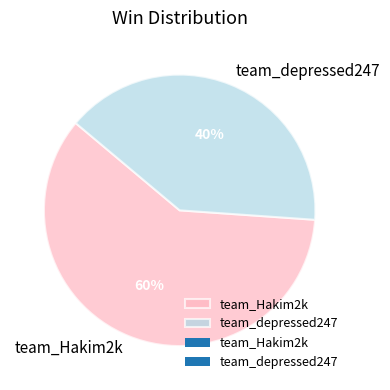

Which category has the smallest portion of the pie?

team_depressed247